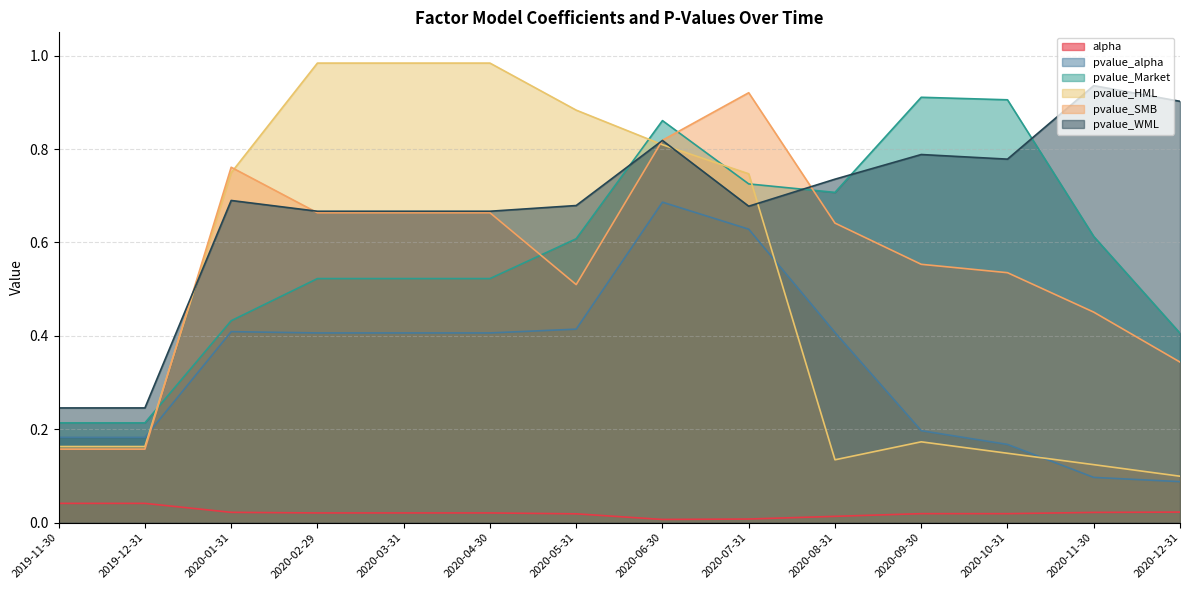

In pvalue_SMB, how many points are higher than both neighbors (excluding endpoints)?

2